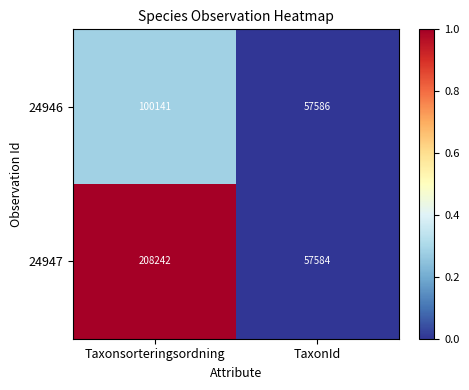

What is the sum of all 24947 values?

265826